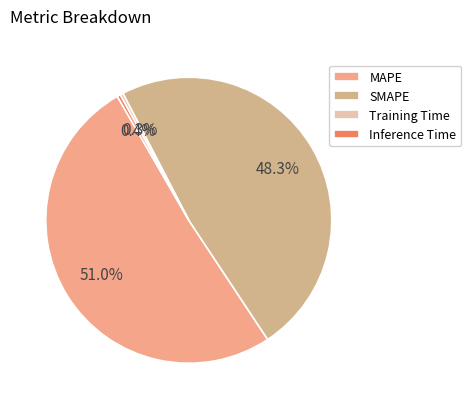

Is it true that Training Time is 0% of the pie?

True